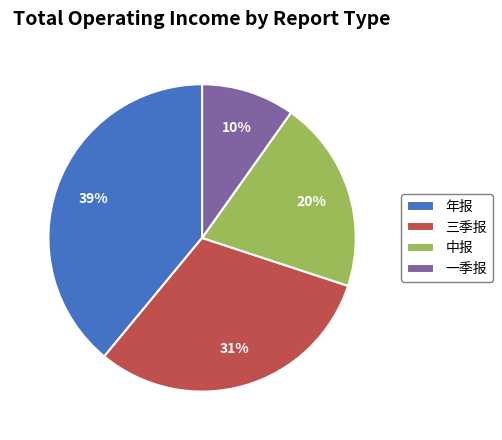

To the nearest percent, what is the combined percentage of 中报 and 三季报?

51%